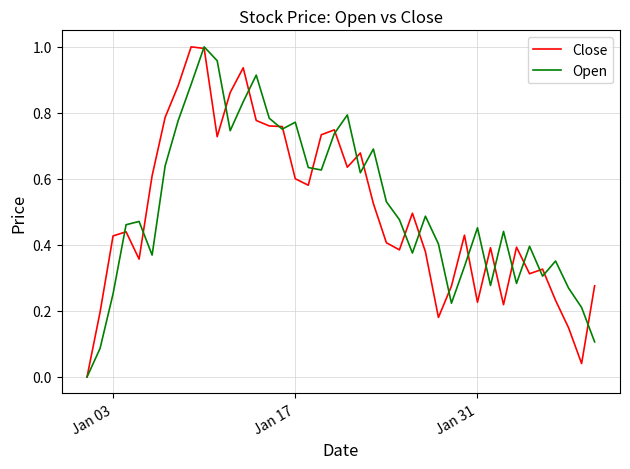

What is the difference between the second highest and minimum values in the Open series?

1.0